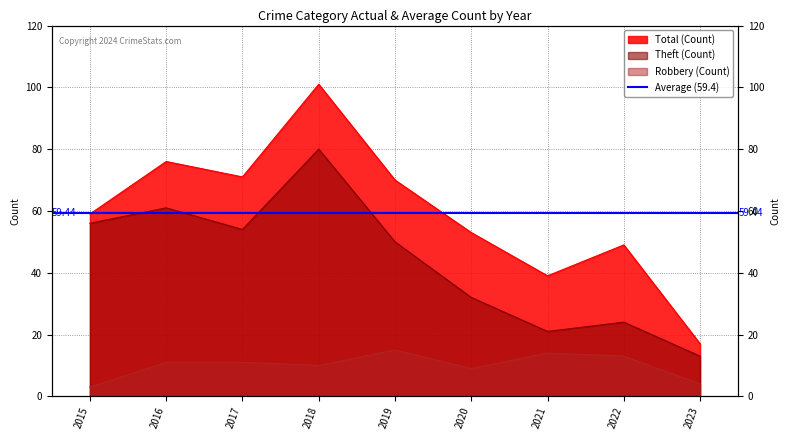

Count the number of data series in this chart.

3